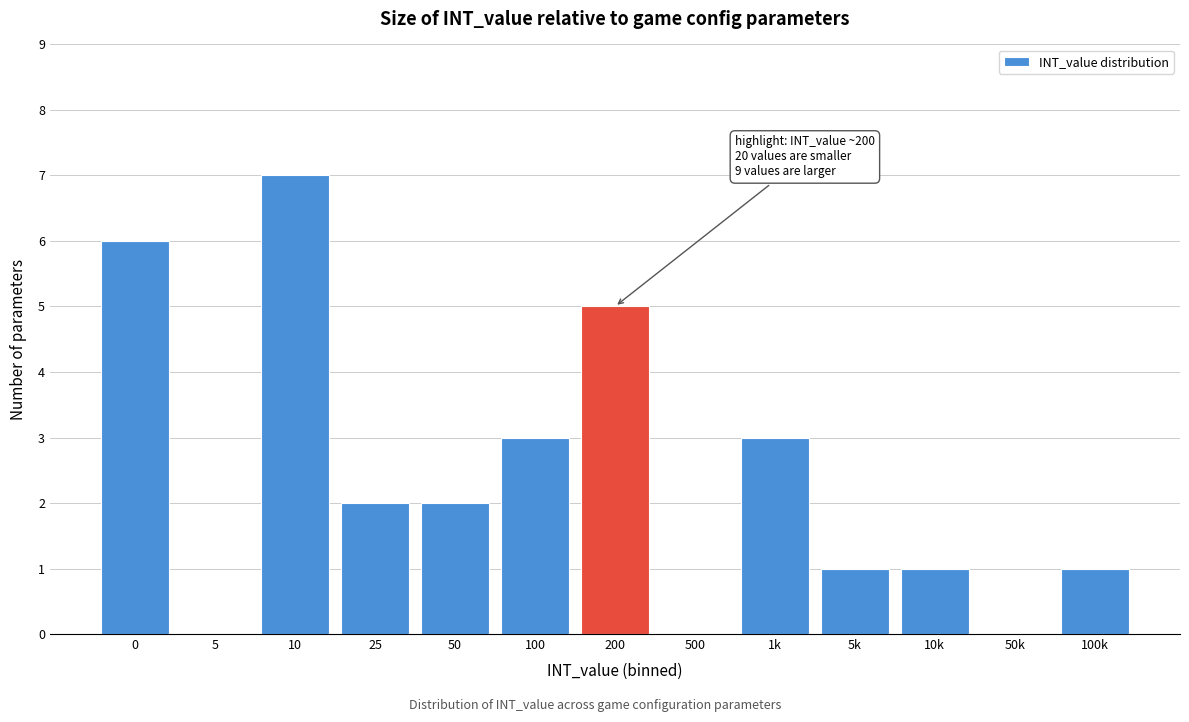

Reading left to right, transcribe all the data shown in this chart.

0=6	5=0	10=7	25=2	50=2	100=3	200=5	500=0	1k=3	5k=1	10k=1	50k=0	100k=1